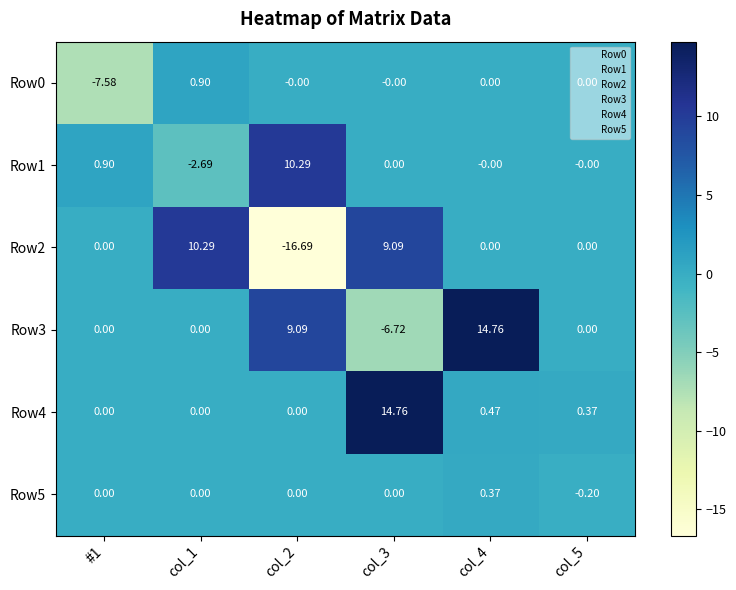

Which label corresponds to the smallest value in the chart?

col_2